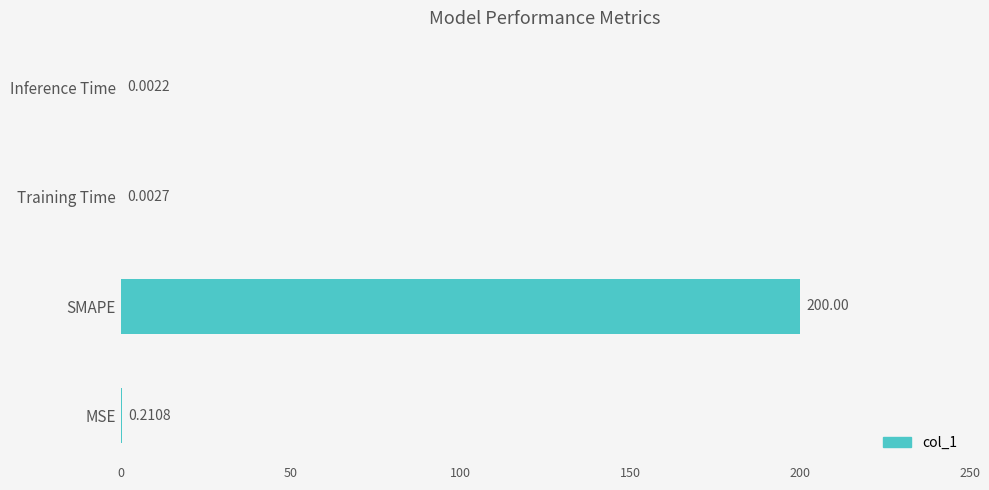

How many distinct data groups are displayed?

1